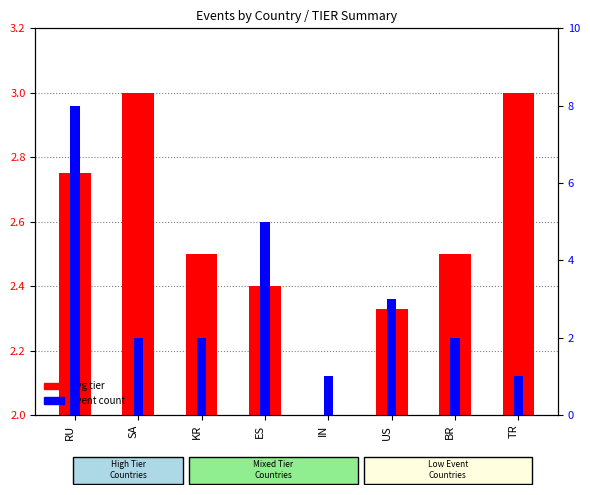

Between KR and TR, which is larger?

TR